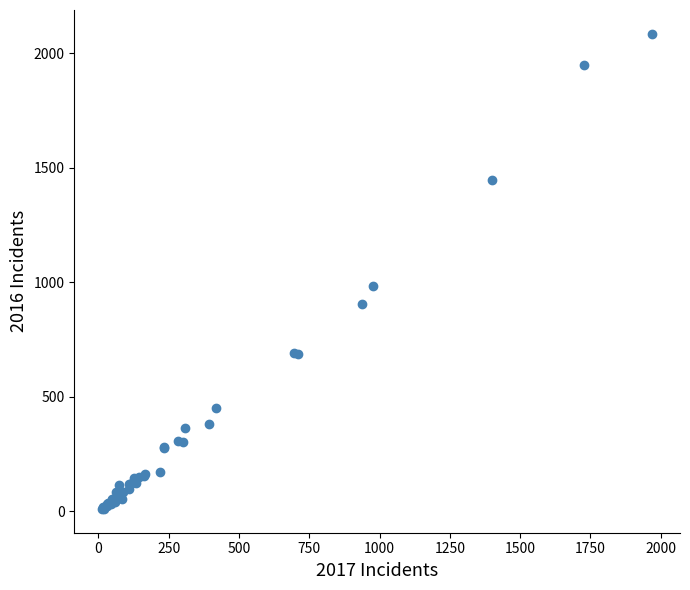

What Y value in the scatter plot is closest to 1048?

983